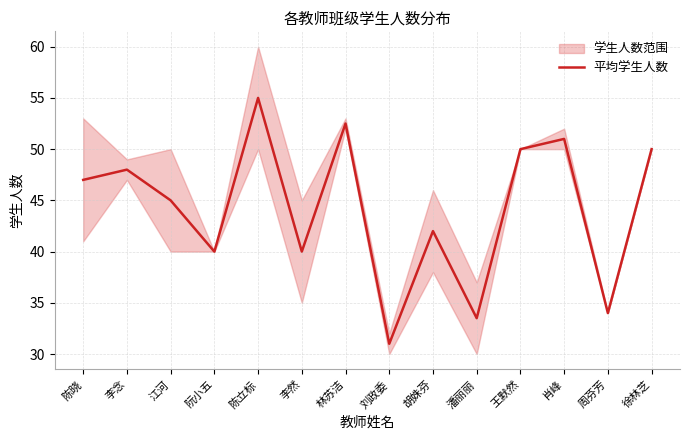

Where is the data nearest to the value 43?

胡姝芬